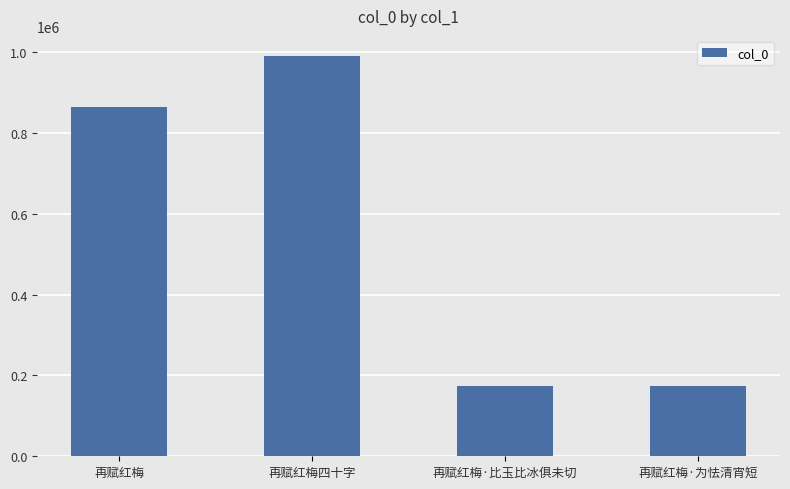

What is the change in value from 再赋红梅·比玉比冰俱未切 to 再赋红梅·为怯清宵短?

-2